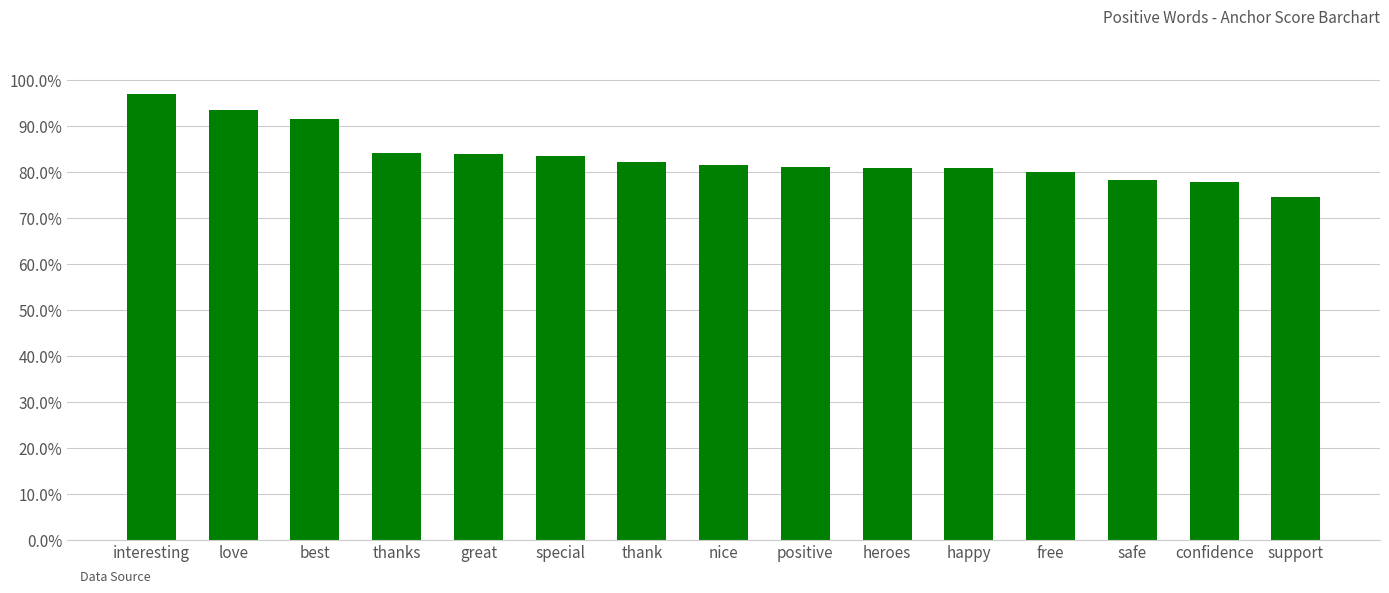

Are the bars horizontal?

No